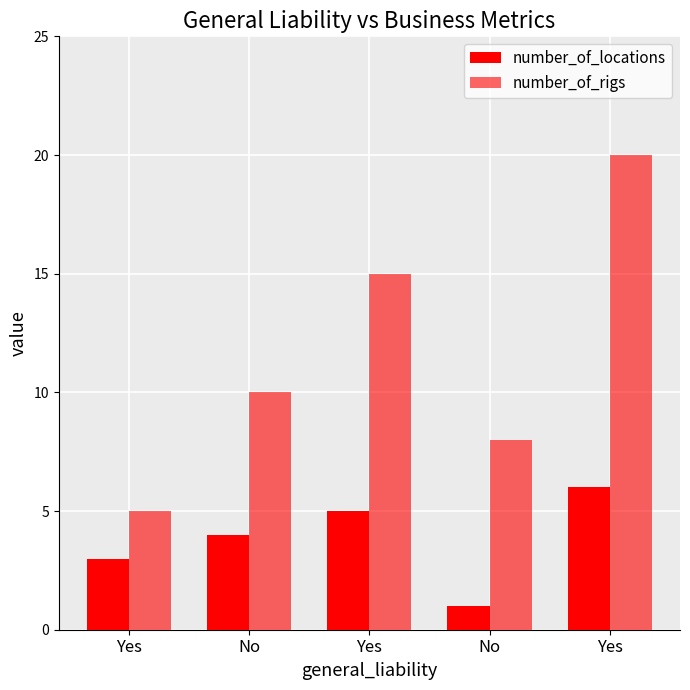

What is the label of the 1st bar from the right?

Yes